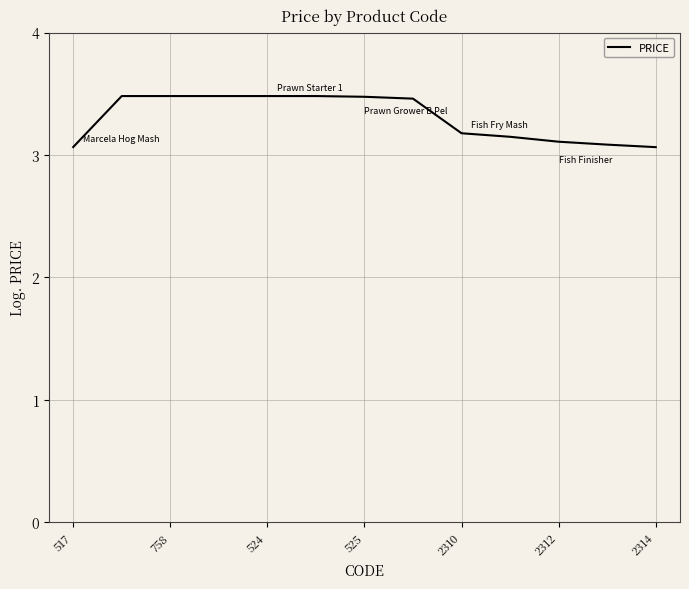

Which has a higher value, 2310 or 525?

525